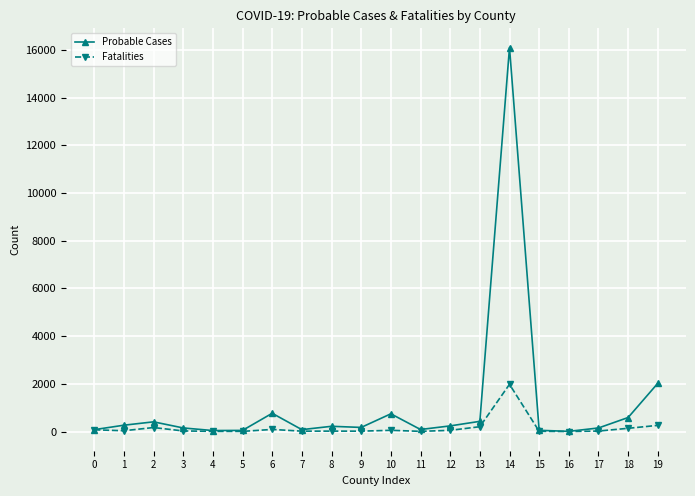

List the series in order of their peak value, lowest first.

Fatalities, Probable Cases